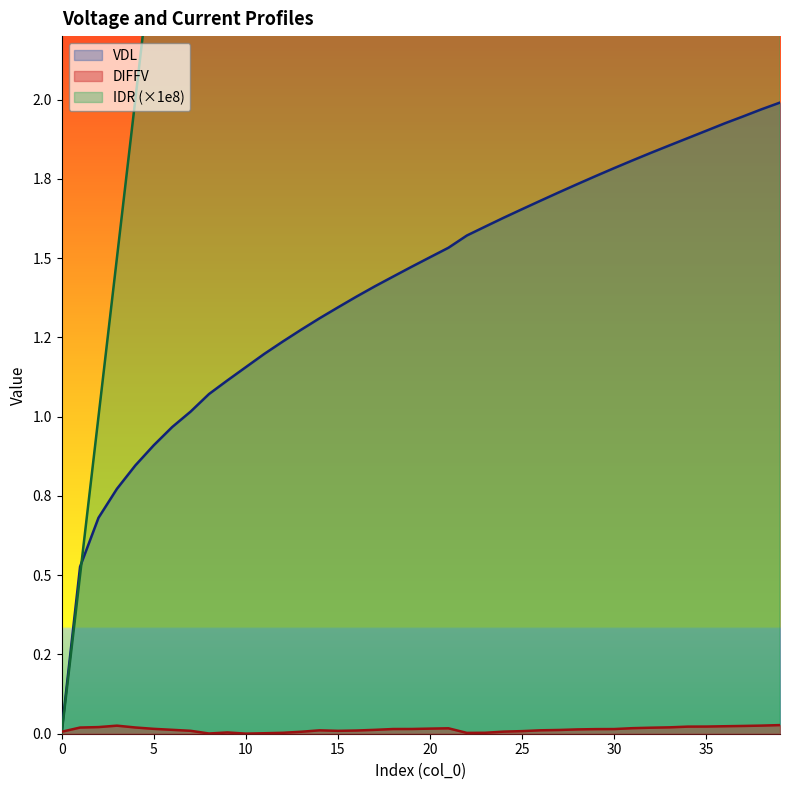

True or false: IDR and DIFFV cross at least once.

True